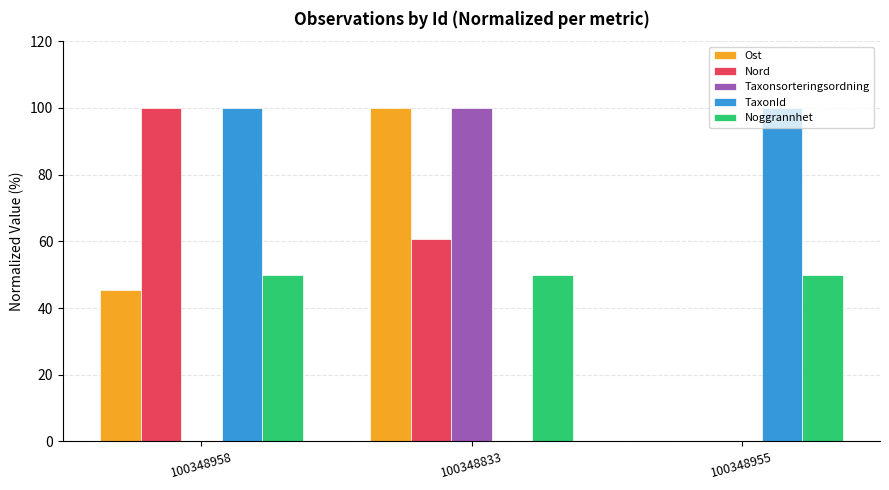

What is the maximum value shown in the chart?

100.0